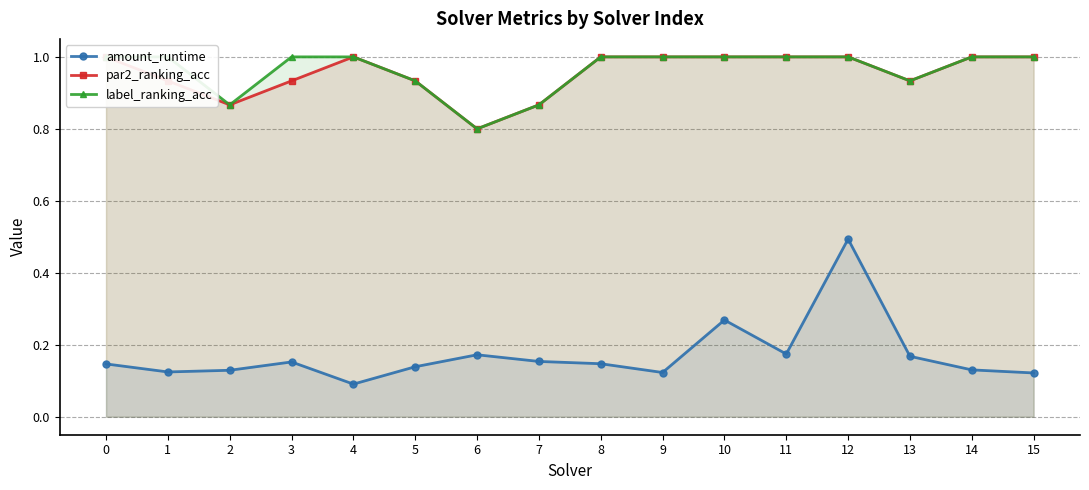

How many data points in par2_ranking_acc are less than 1?

7